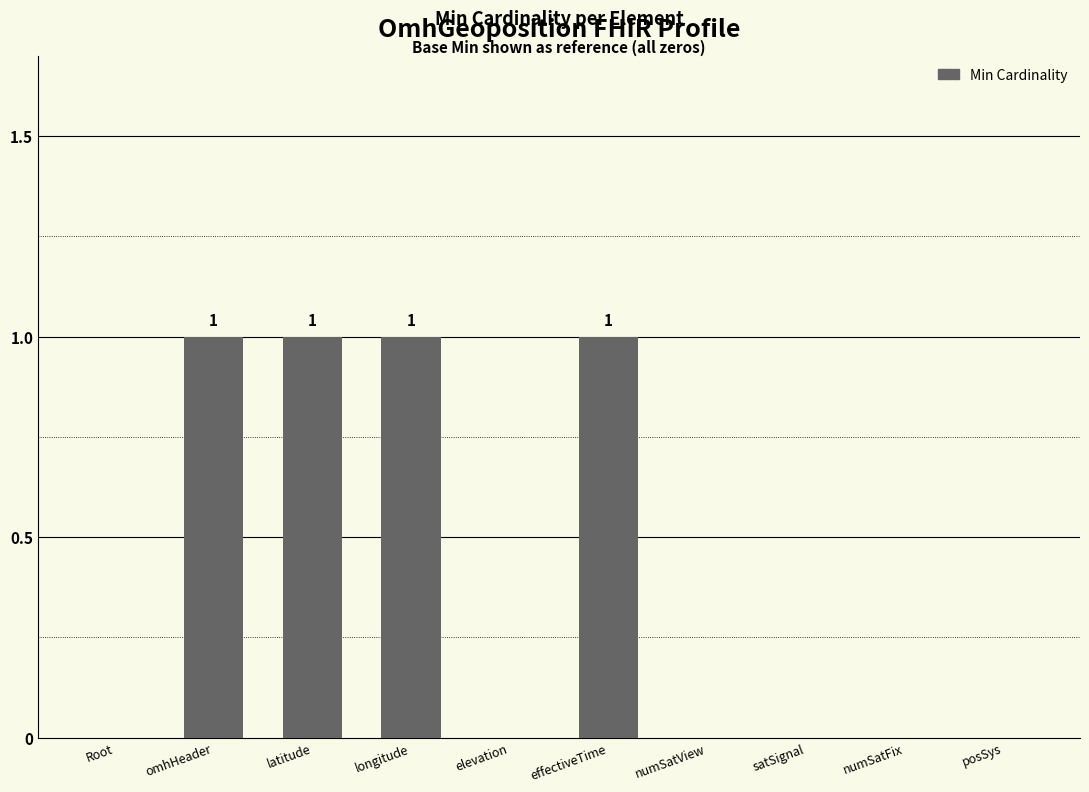

The chart shows a value of 0 at satSignal. True or false?

True